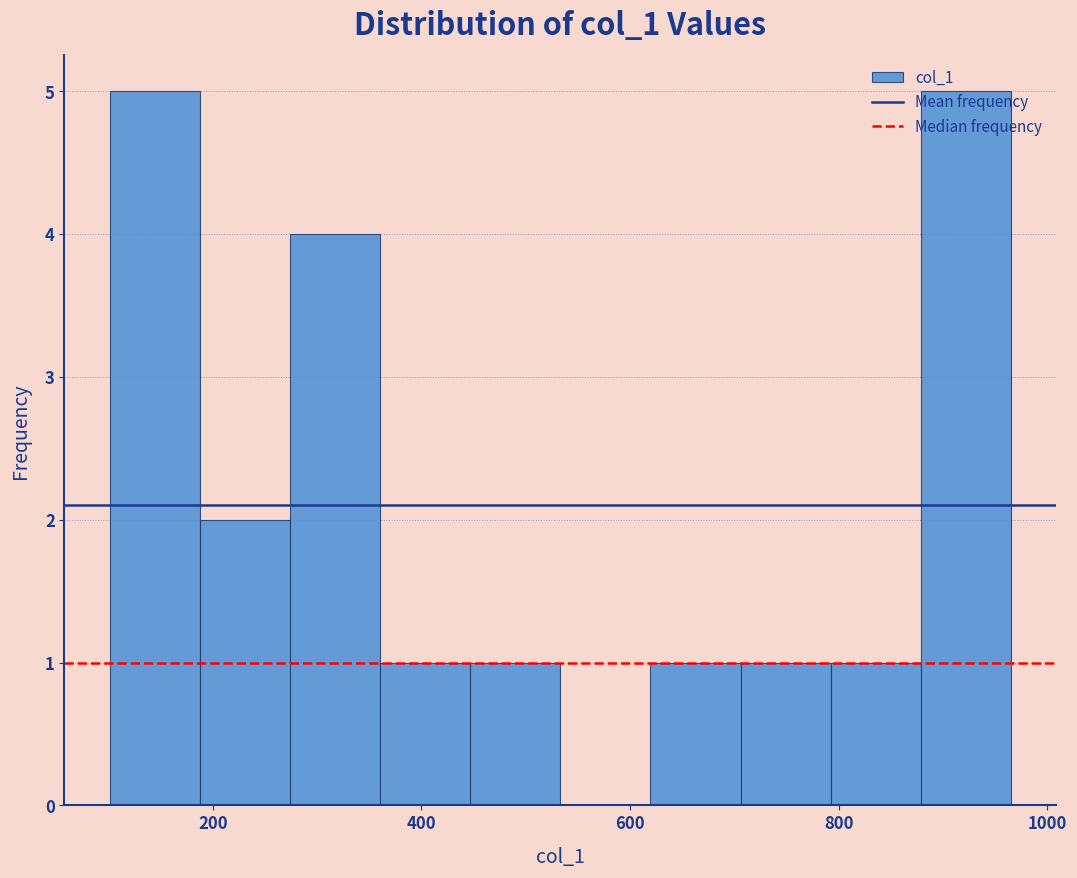

Reading left to right, list every bar in this chart as the range it spans on the x-axis followed by its height. Neither the bar edges nor the heights are printed on the chart, so give them approximately, as read against the axes.

100 to 180: 5
180 to 280: 2
280 to 360: 4
360 to 440: 1
440 to 540: 1
540 to 620: 0
620 to 700: 1
700 to 800: 1
800 to 880: 1
880 to 960: 5